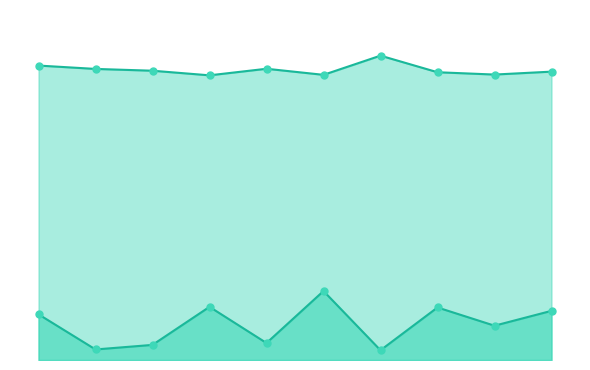

What are all the series names shown in the legend?

Point_Exceeds_Cumulative_Value, First_Noticeable_Increase_Cumulative_Value